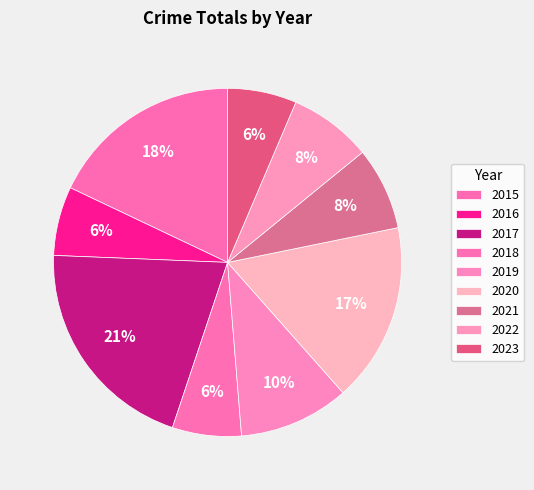

How many slices are in this pie chart?

9